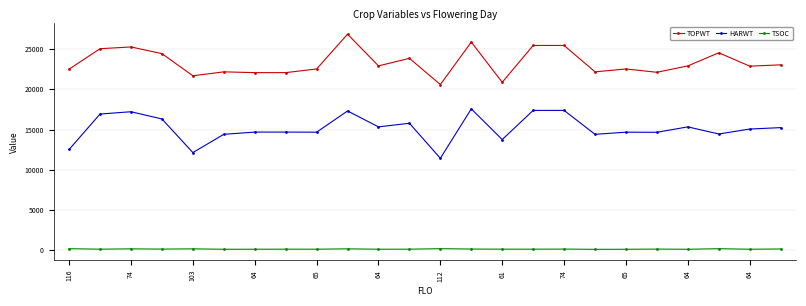

List the series in order of their peak value, lowest first.

TSOC, HARWT, TOPWT